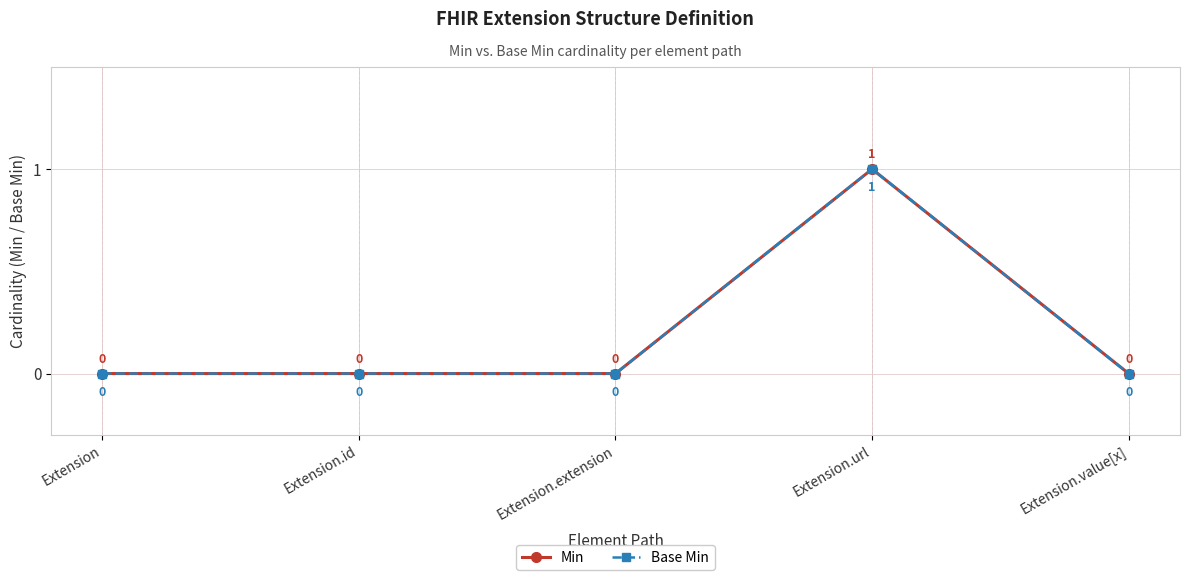

Reading right to left, transcribe all the data shown in this chart.

Min: Extension.value[x]=0	Extension.url=1	Extension.extension=0	Extension.id=0	Extension=0
Base Min: Extension.value[x]=0	Extension.url=1	Extension.extension=0	Extension.id=0	Extension=0